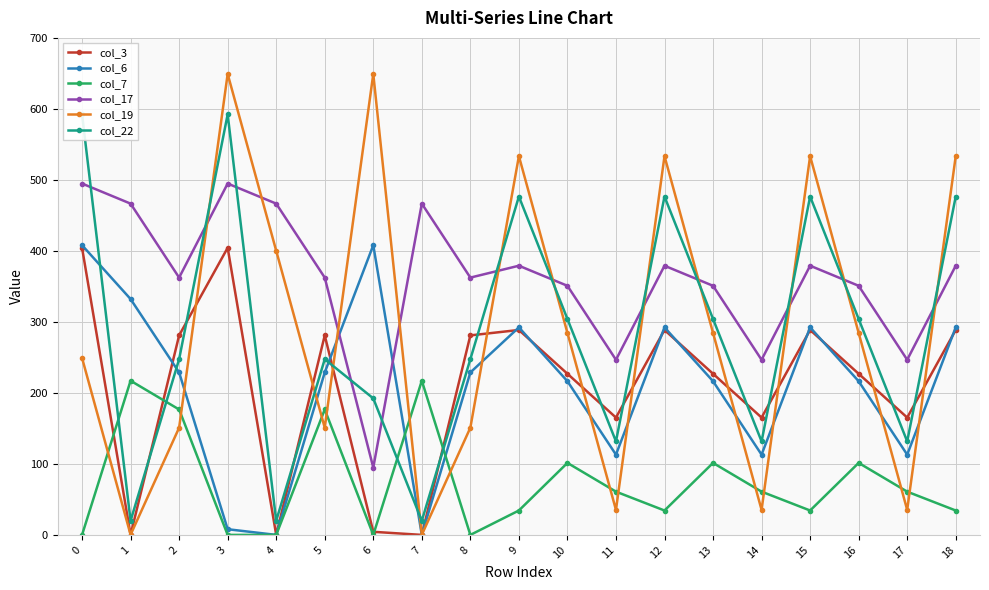

What is the value of the col_7 point at the 15th from the left?

60.9